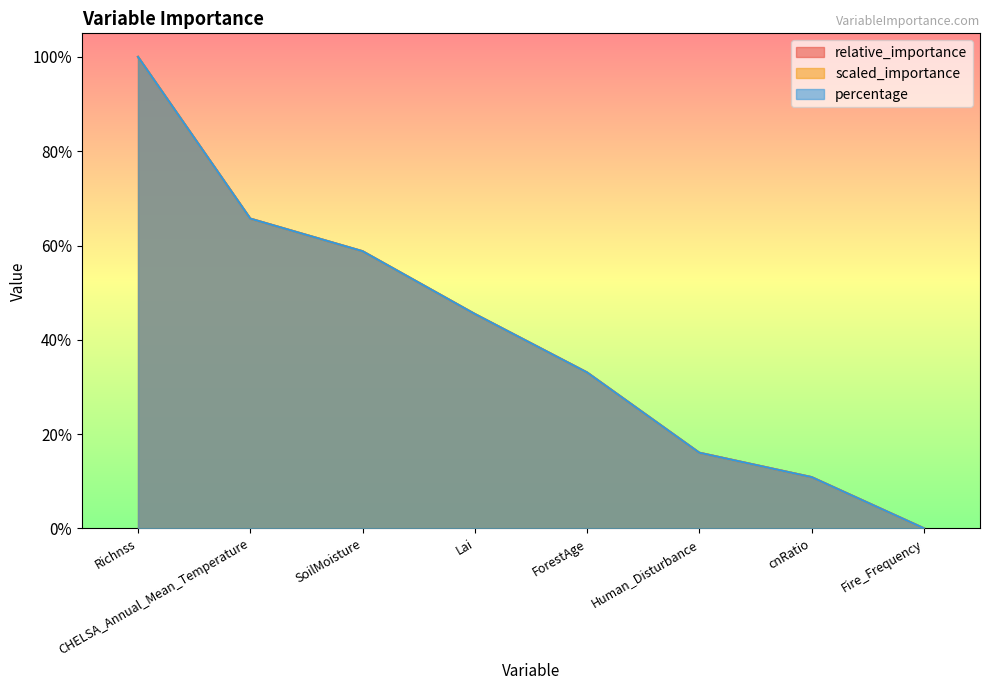

What is the maximum value for scaled_importance?

1.0